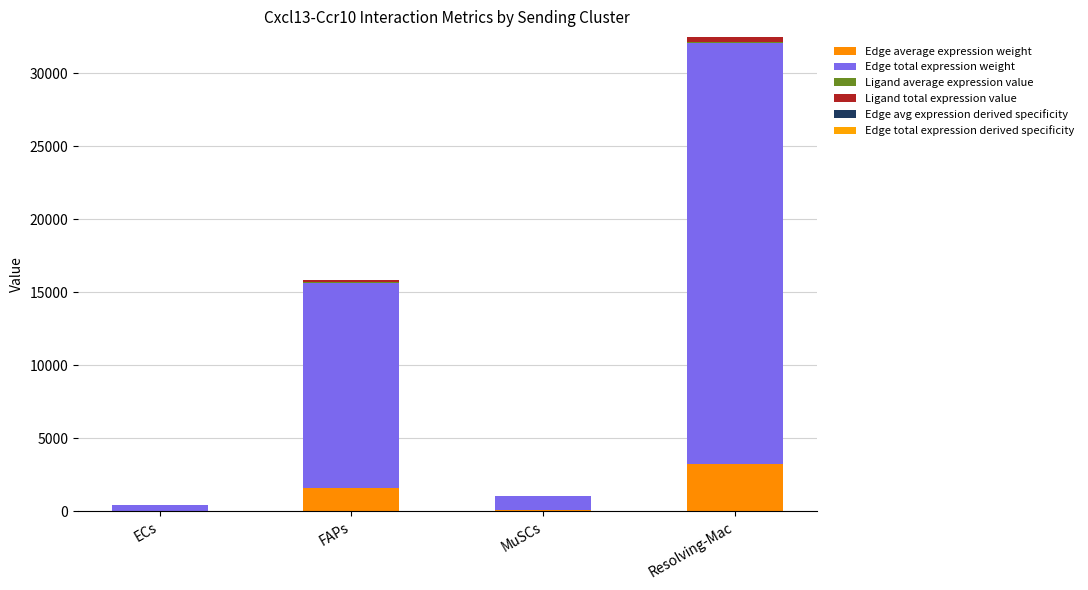

Count the number of categories in the chart.

4